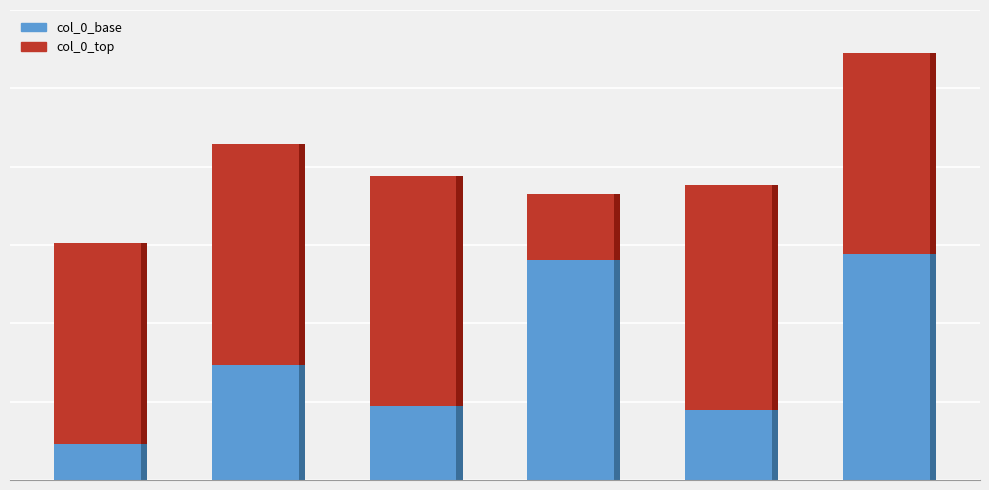

At which category is the sum across all series the highest?

5